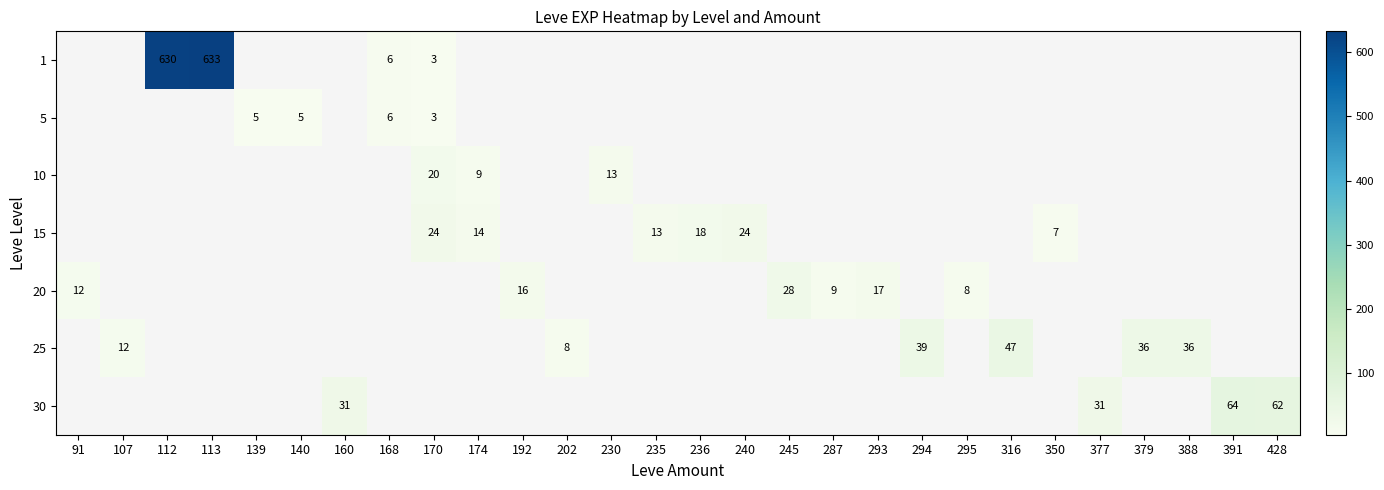

Is it true that 30 equals 43 at 160?

False